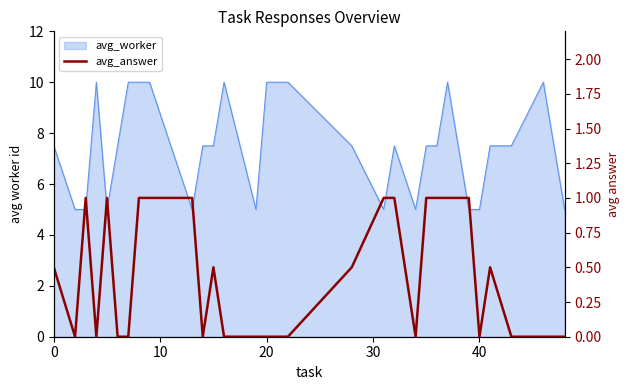

What is the label of the 21st point from the left?

20